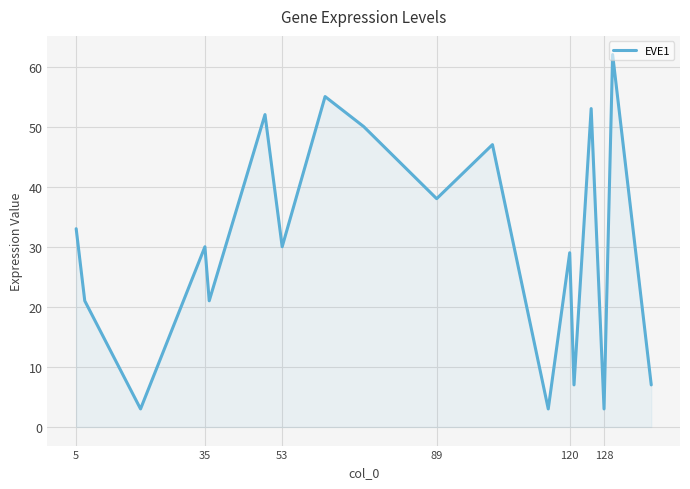

What is the smallest value displayed?

3